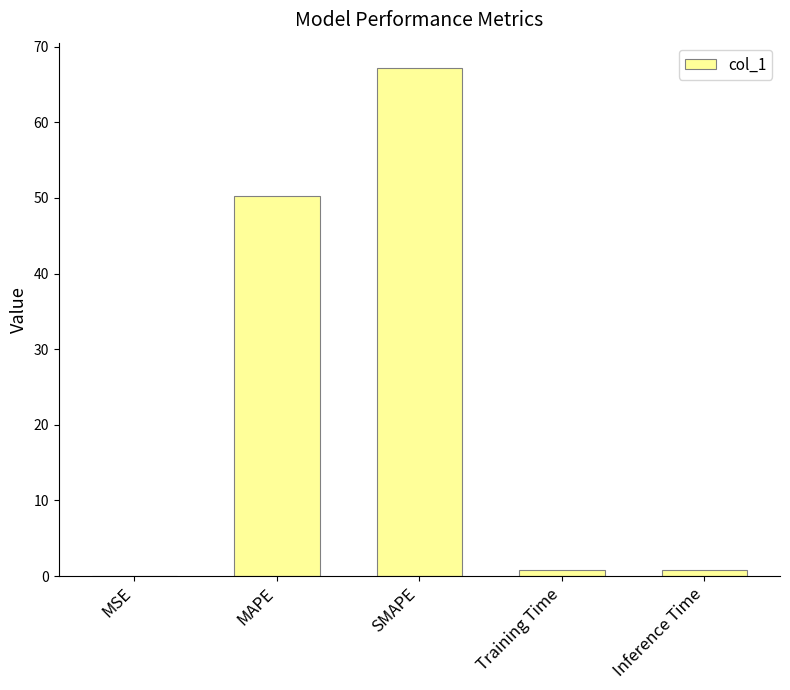

What is the difference between the values at SMAPE and MAPE?

16.9